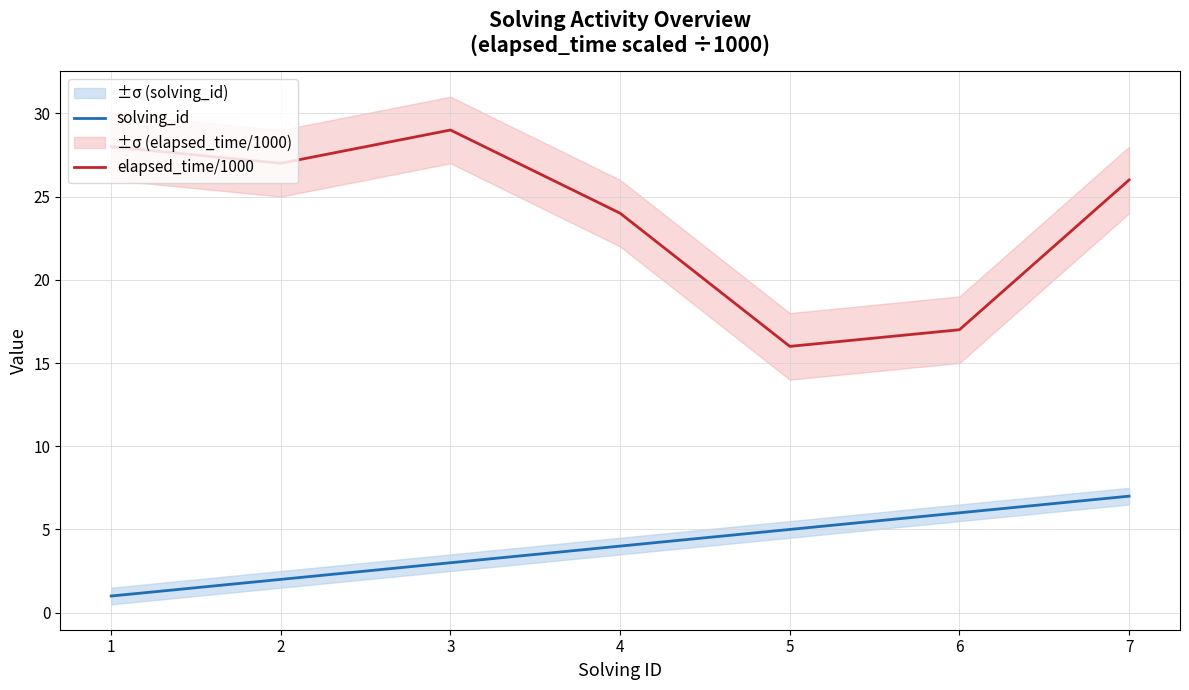

Rank the series by their maximum value, from lowest to highest.

solving_id, elapsed_time/1000